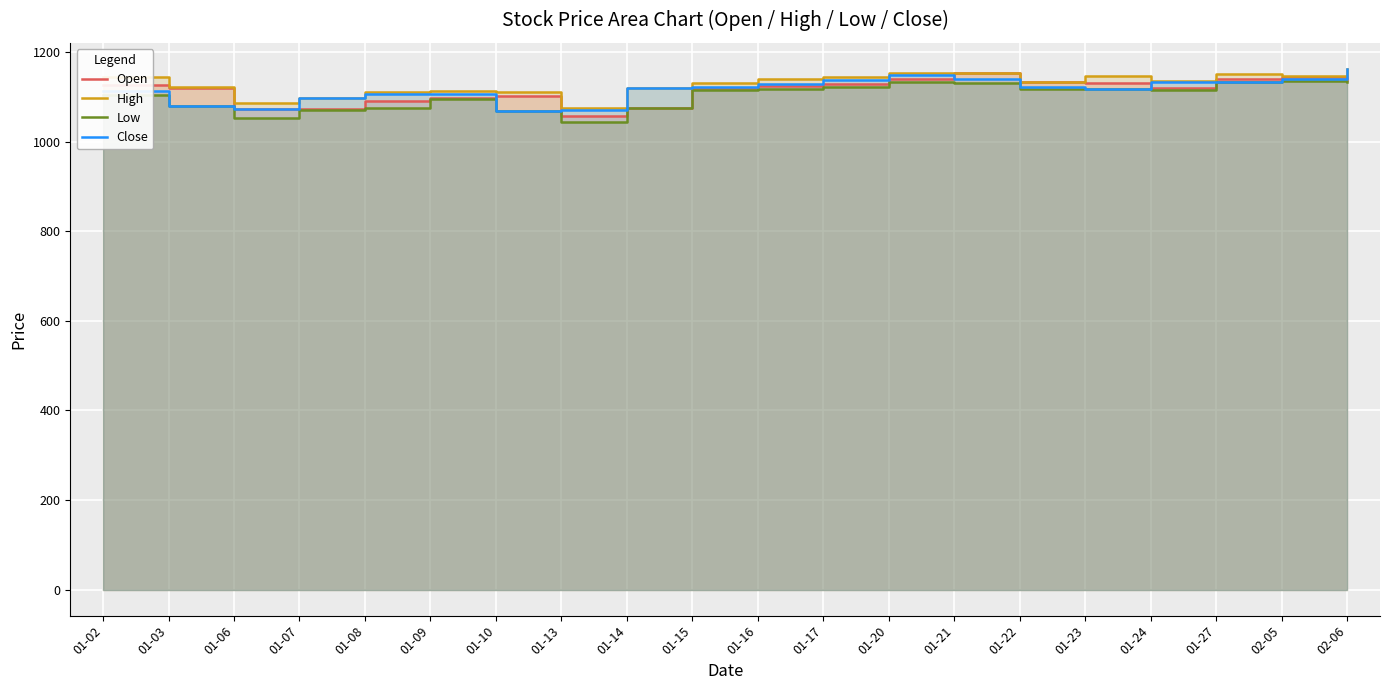

At which category is the sum across all series the highest?

02-06